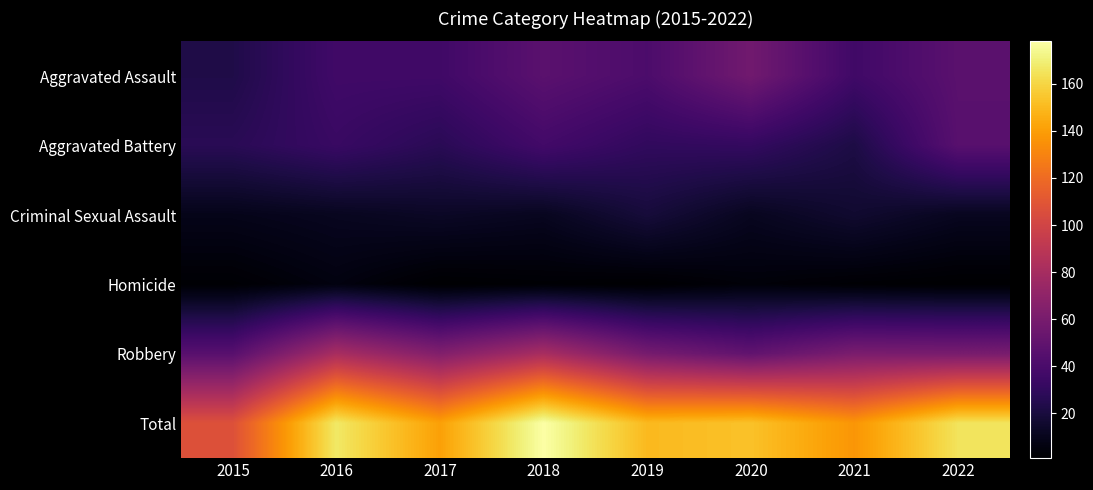

At which category is the sum across all series the highest?

2018